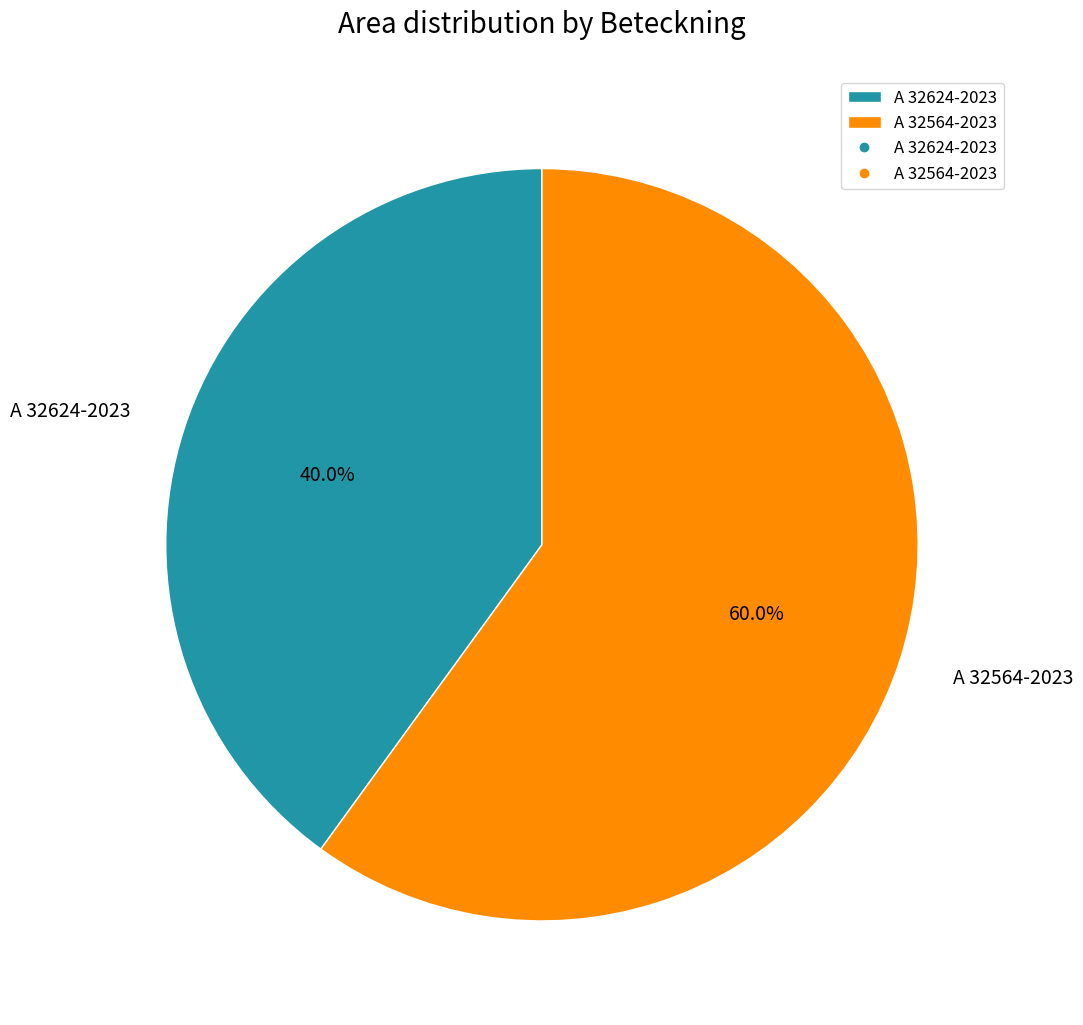

Which category has the biggest portion of the pie?

A 32564-2023